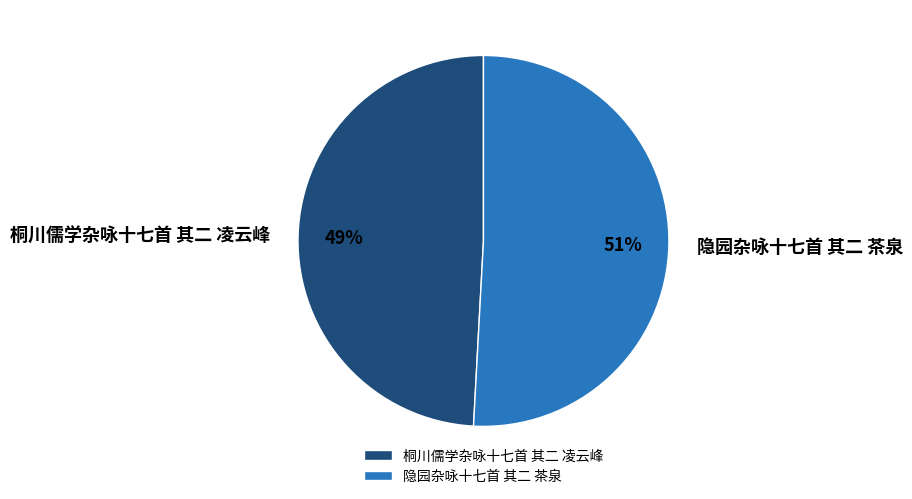

Rank the categories by value from highest to lowest.

隐园杂咏十七首 其二 茶泉, 桐川儒学杂咏十七首 其二 凌云峰